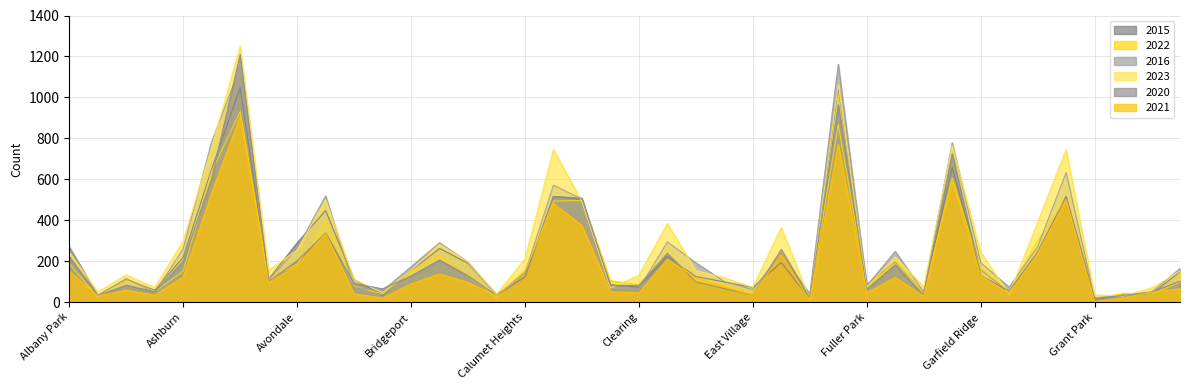

What is the label of the 2nd point from the left?

Andersonville